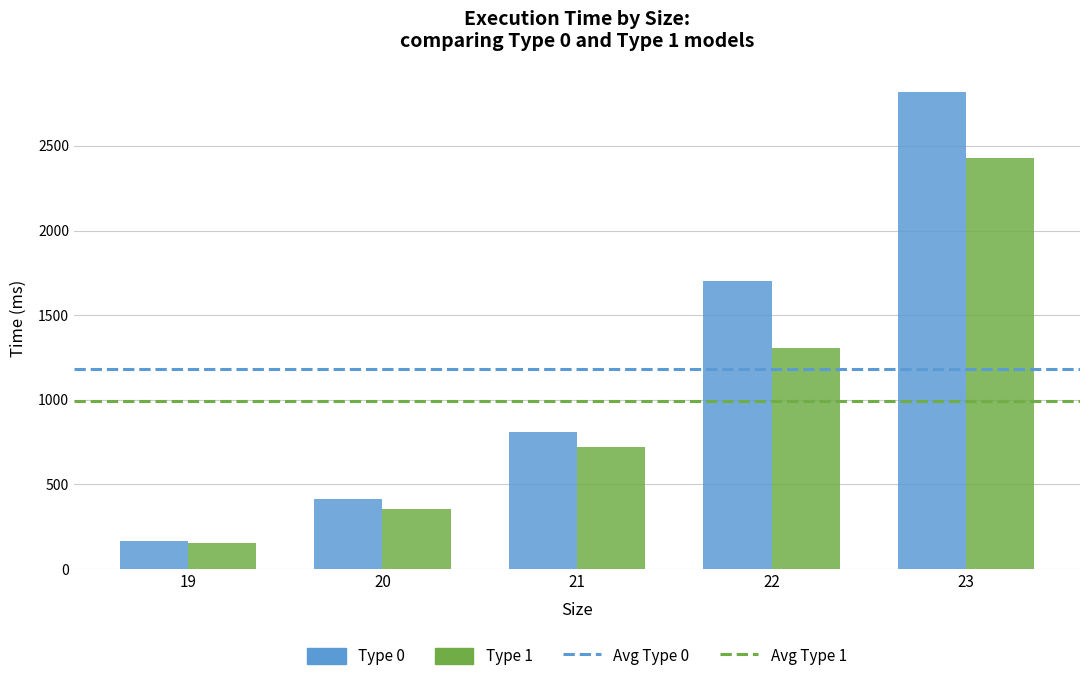

Which series has the largest range (max minus min)?

Type 0